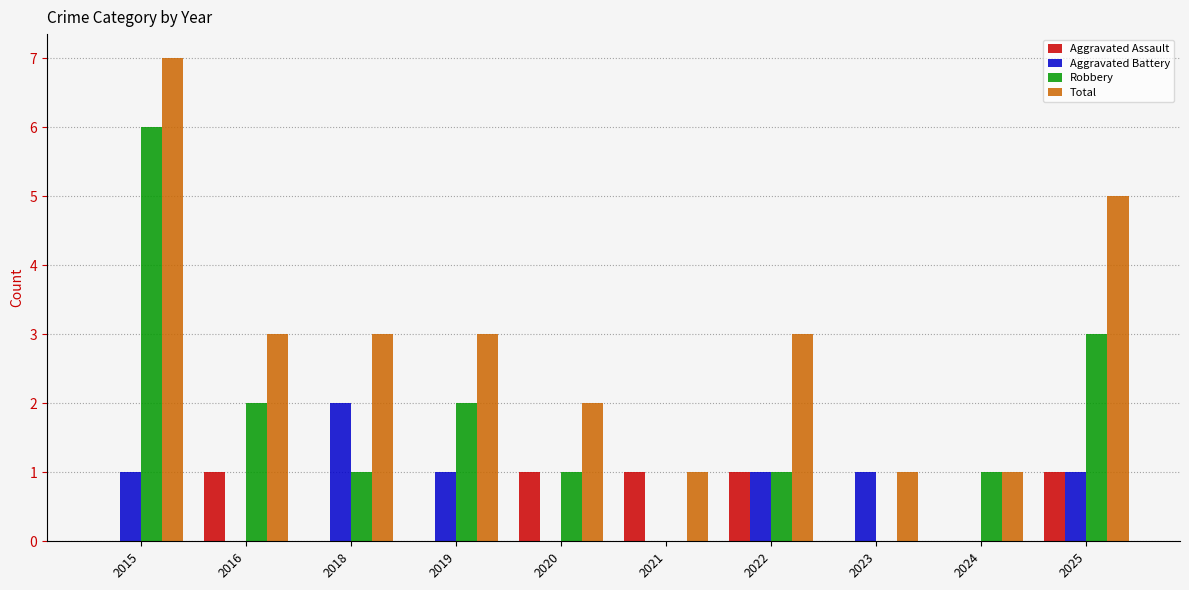

What is the sum of all Total values?

29